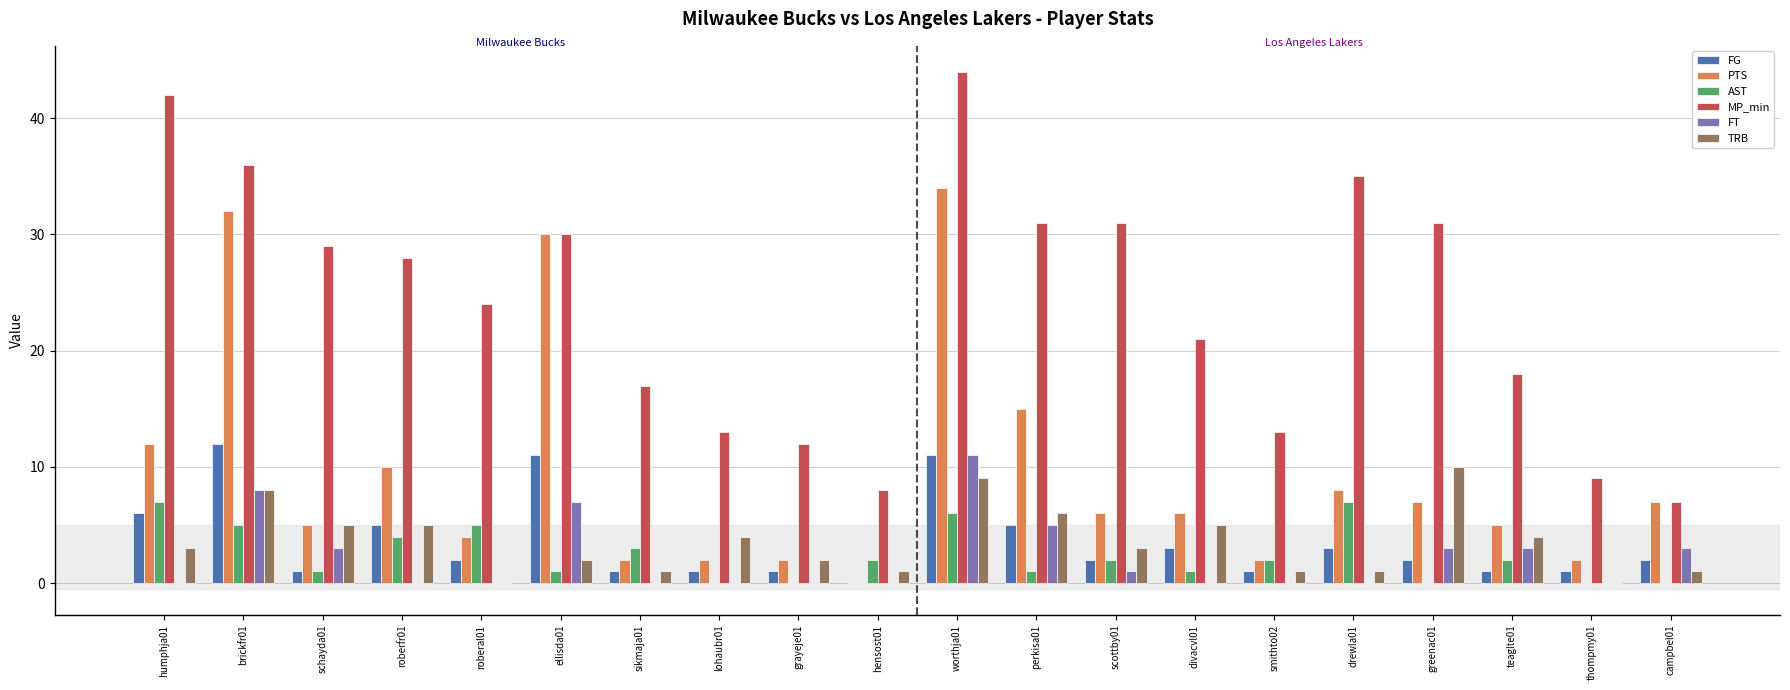

Reading left to right, extract all data points from this chart.

FG: humphja01=6	brickfr01=12	schayda01=1	roberfr01=5	roberal01=2	ellisda01=11	sikmaja01=1	lohaubr01=1	grayeje01=1	hensost01=0	worthja01=11	perkisa01=5	scottby01=2	divacvl01=3	smithto02=1	drewla01=3	greenac01=2	teaglte01=1	thompmy01=1	campbel01=2
PTS: humphja01=12	brickfr01=32	schayda01=5	roberfr01=10	roberal01=4	ellisda01=30	sikmaja01=2	lohaubr01=2	grayeje01=2	hensost01=0	worthja01=34	perkisa01=15	scottby01=6	divacvl01=6	smithto02=2	drewla01=8	greenac01=7	teaglte01=5	thompmy01=2	campbel01=7
AST: humphja01=7	brickfr01=5	schayda01=1	roberfr01=4	roberal01=5	ellisda01=1	sikmaja01=3	lohaubr01=0	grayeje01=0	hensost01=2	worthja01=6	perkisa01=1	scottby01=2	divacvl01=1	smithto02=2	drewla01=7	greenac01=0	teaglte01=2	thompmy01=0	campbel01=0
MP_min: humphja01=42	brickfr01=36	schayda01=29	roberfr01=28	roberal01=24	ellisda01=30	sikmaja01=17	lohaubr01=13	grayeje01=12	hensost01=8	worthja01=44	perkisa01=31	scottby01=31	divacvl01=21	smithto02=13	drewla01=35	greenac01=31	teaglte01=18	thompmy01=9	campbel01=7
FT: humphja01=0	brickfr01=8	schayda01=3	roberfr01=0	roberal01=0	ellisda01=7	sikmaja01=0	lohaubr01=0	grayeje01=0	hensost01=0	worthja01=11	perkisa01=5	scottby01=1	divacvl01=0	smithto02=0	drewla01=0	greenac01=3	teaglte01=3	thompmy01=0	campbel01=3
TRB: humphja01=3	brickfr01=8	schayda01=5	roberfr01=5	roberal01=0	ellisda01=2	sikmaja01=1	lohaubr01=4	grayeje01=2	hensost01=1	worthja01=9	perkisa01=6	scottby01=3	divacvl01=5	smithto02=1	drewla01=1	greenac01=10	teaglte01=4	thompmy01=0	campbel01=1